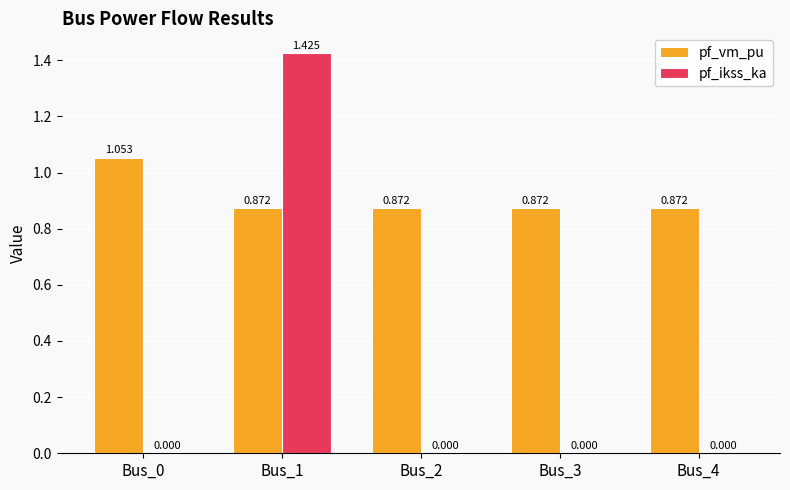

What is the sum of all pf_vm_pu values?

4.5